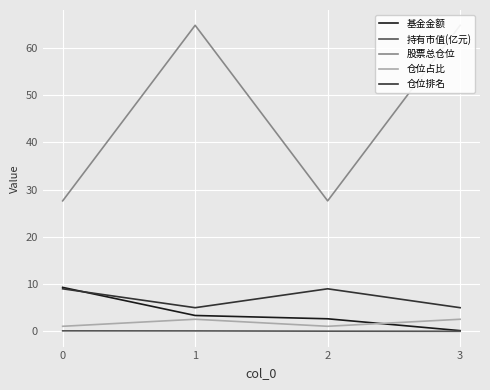

How many data points in 股票总仓位 are above 64?

2